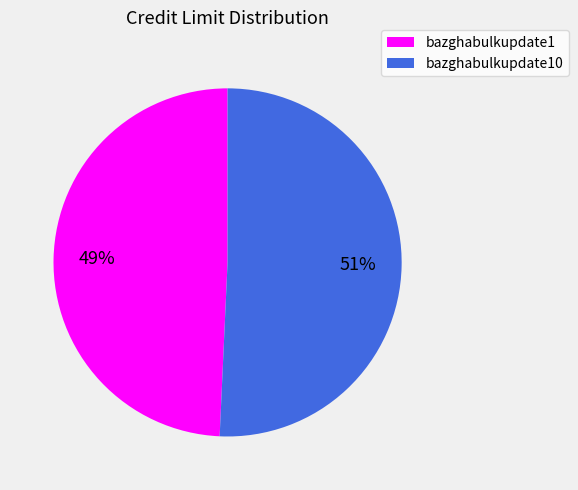

Does any single category account for the majority?

Yes